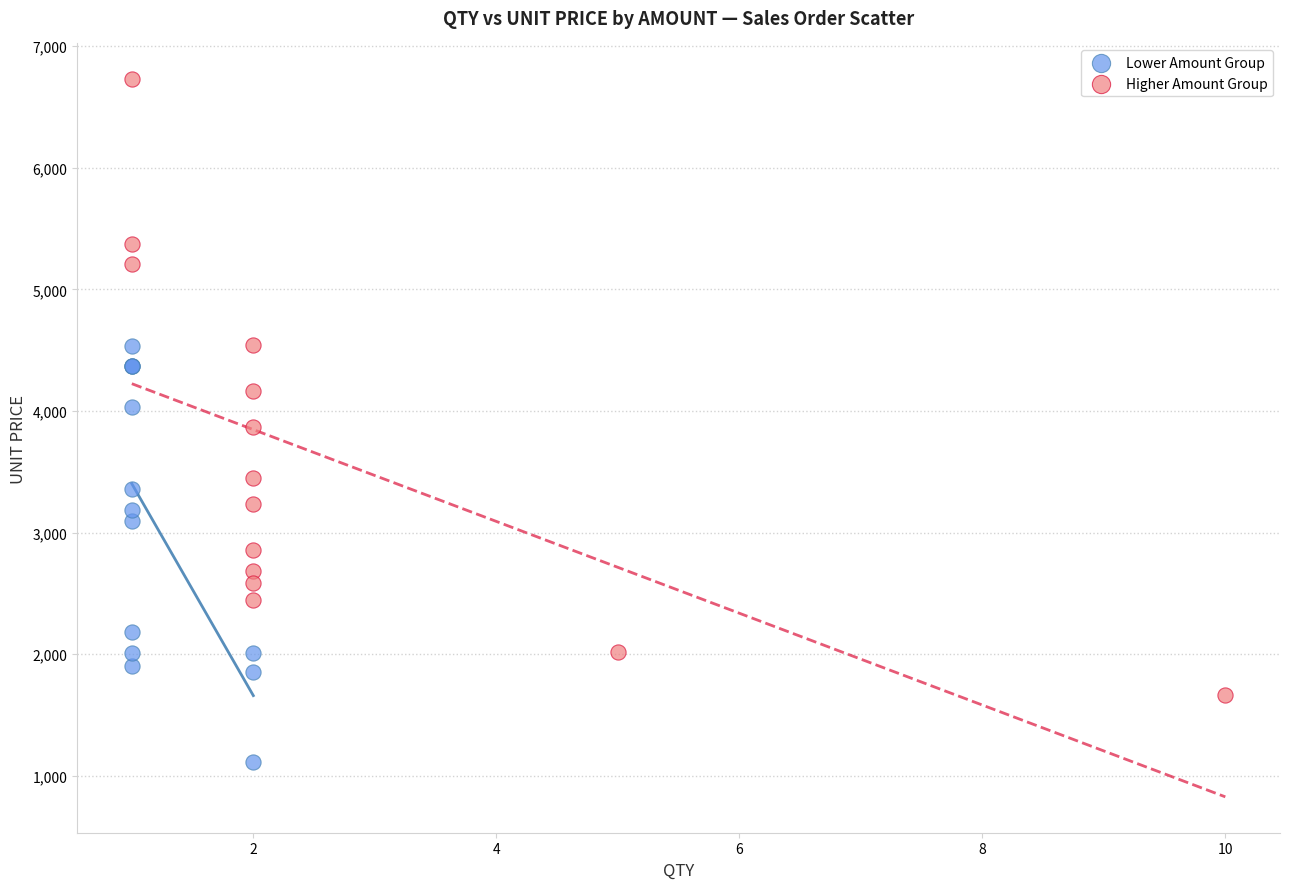

Which series has the widest spread of Y values?

Higher Amount Group